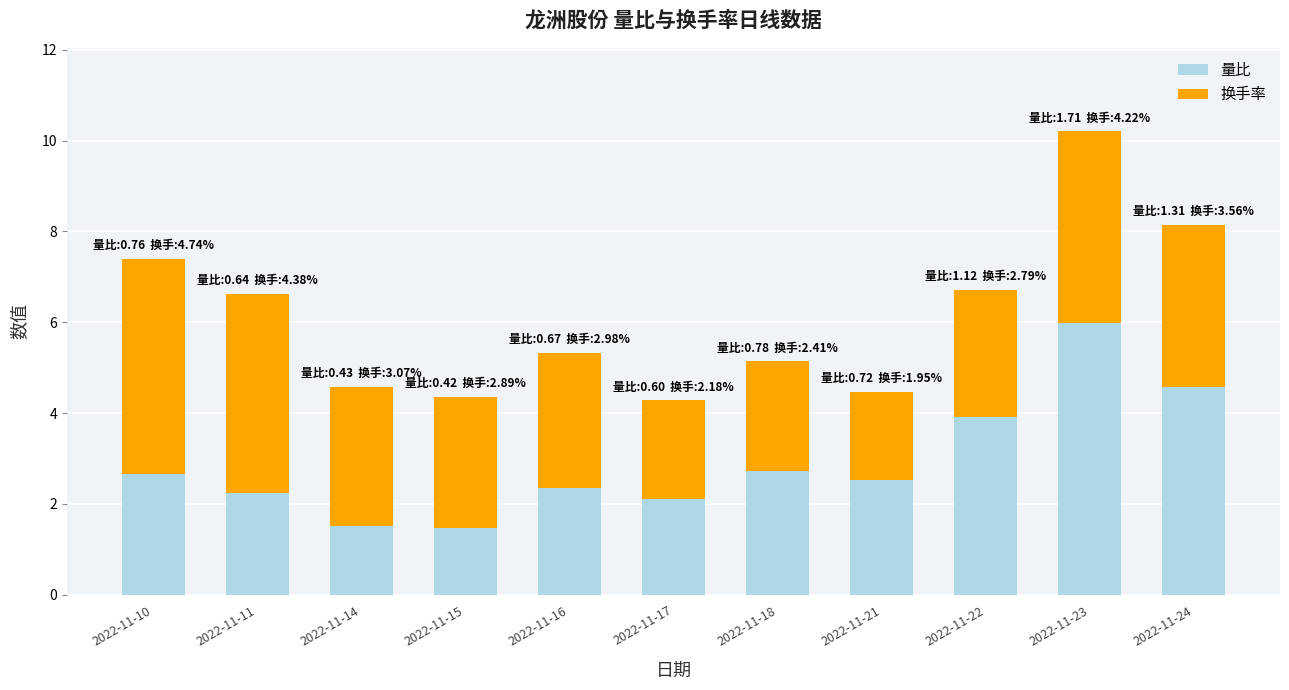

How many distinct data groups are displayed?

2